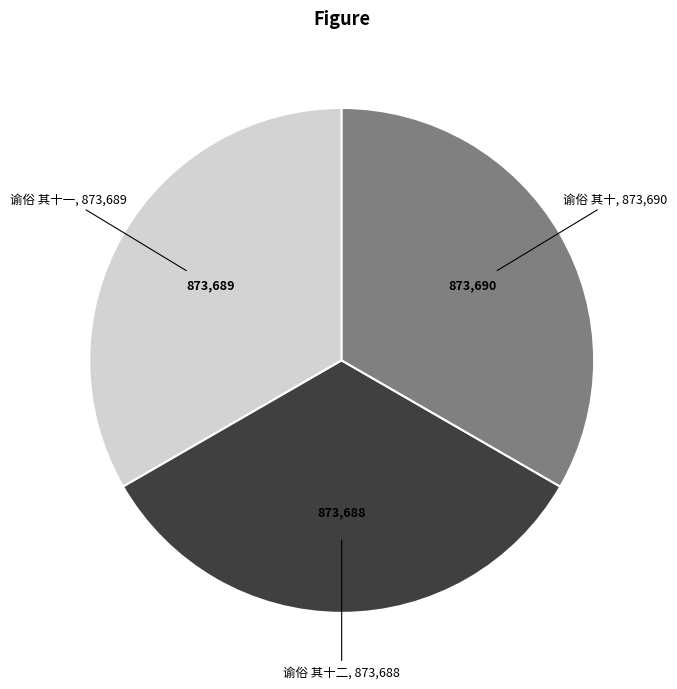

Is there any slice that represents more than half of the pie?

No